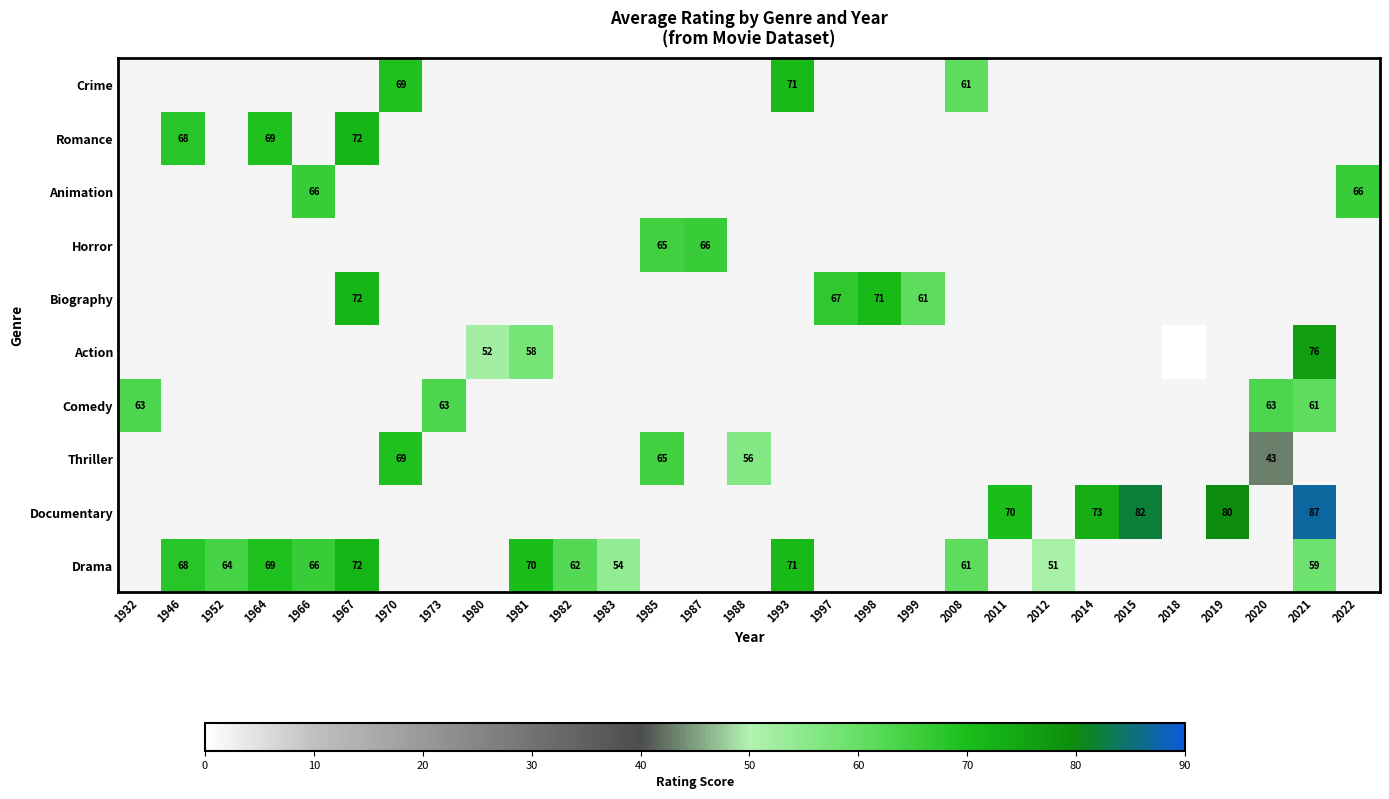

Count the number of data series in this chart.

10